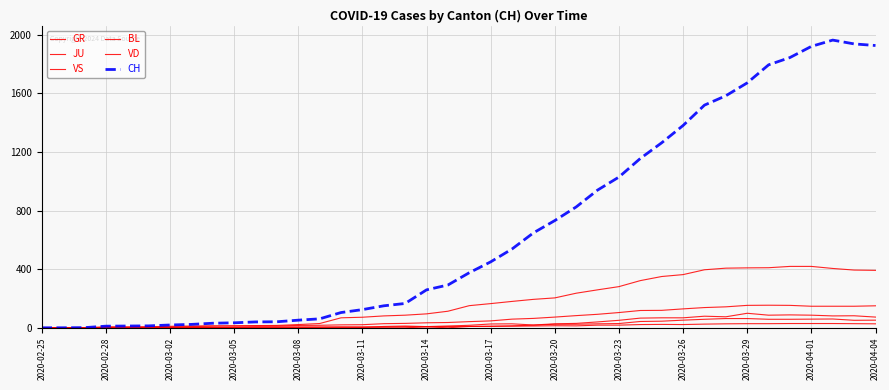

In GR, how many points are lower than both neighbors (excluding endpoints)?

2